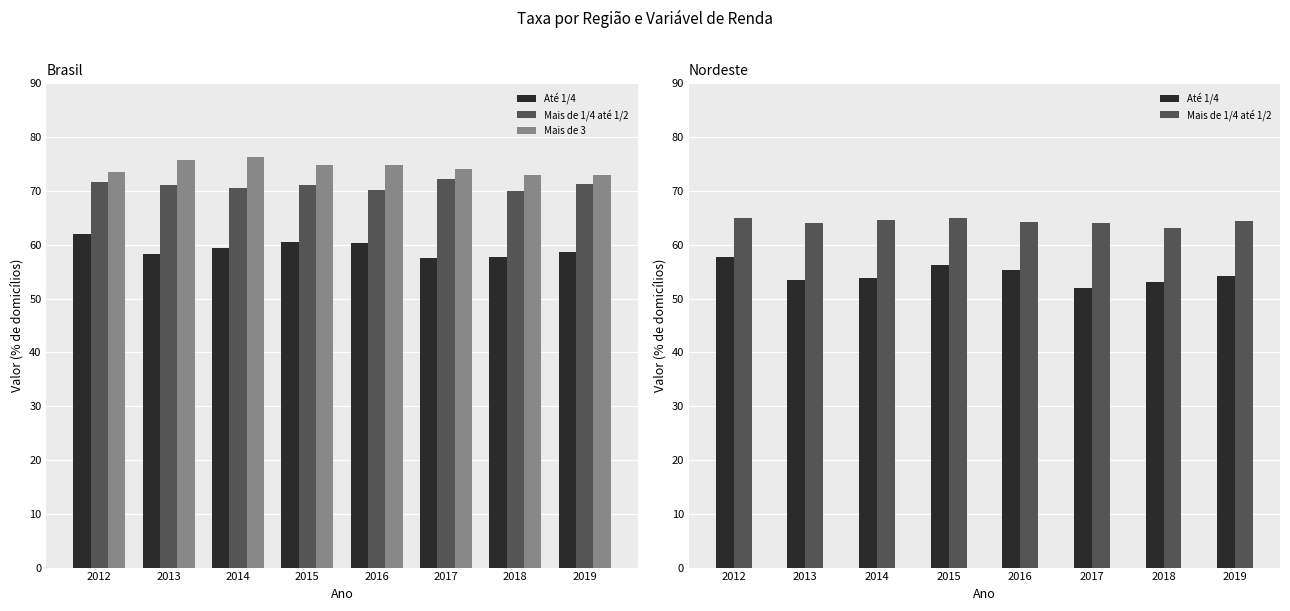

At 2012, list the series in order from largest to smallest.

Mais de 3, Mais de 1/4 até 1/2, Até 1/4